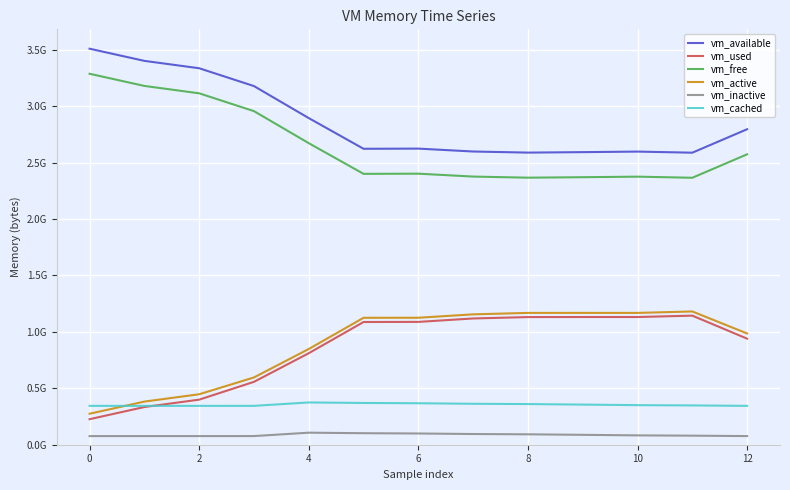

What is the highest value of the vm_free series?

3287220224